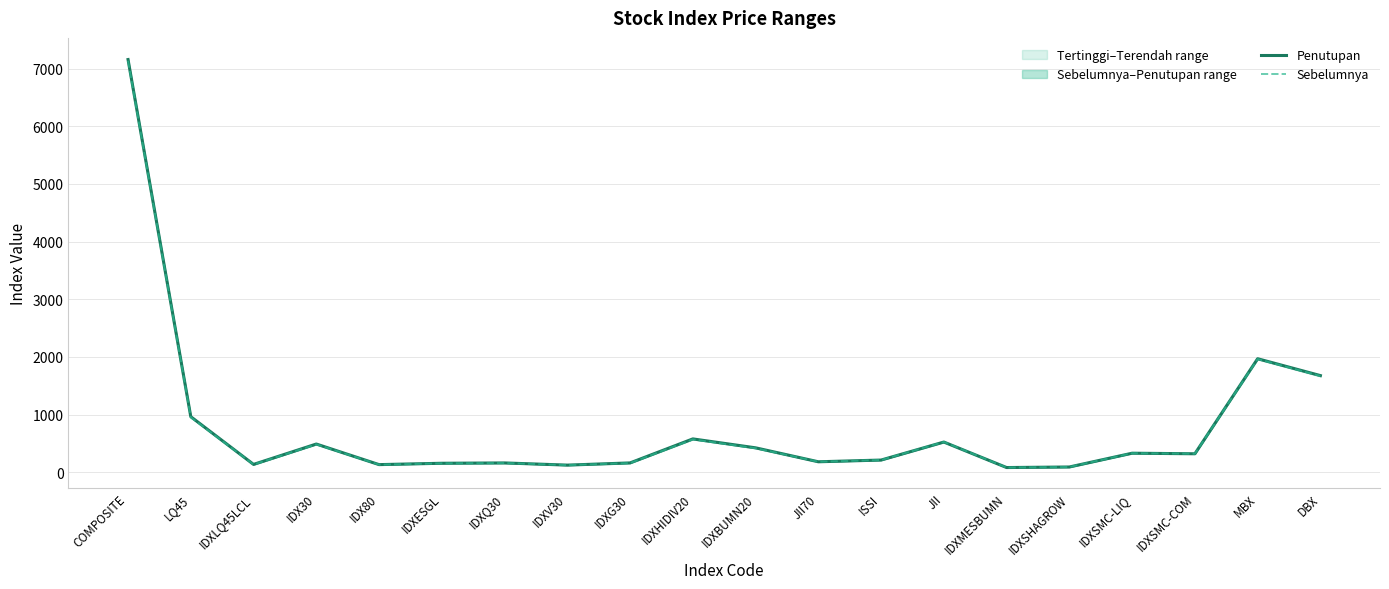

What is the sum of all Penutupan values?

15838.9